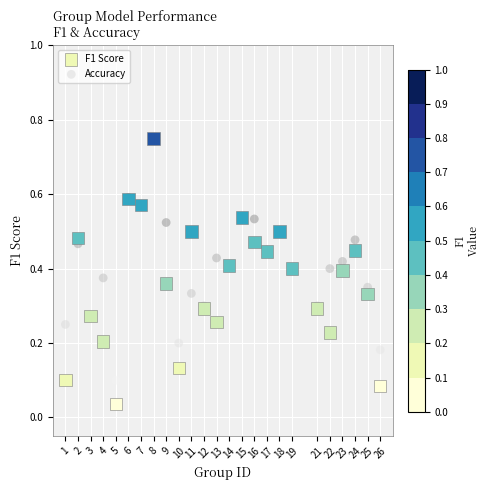

What are all the series names shown in the legend?

F1 Score, Accuracy